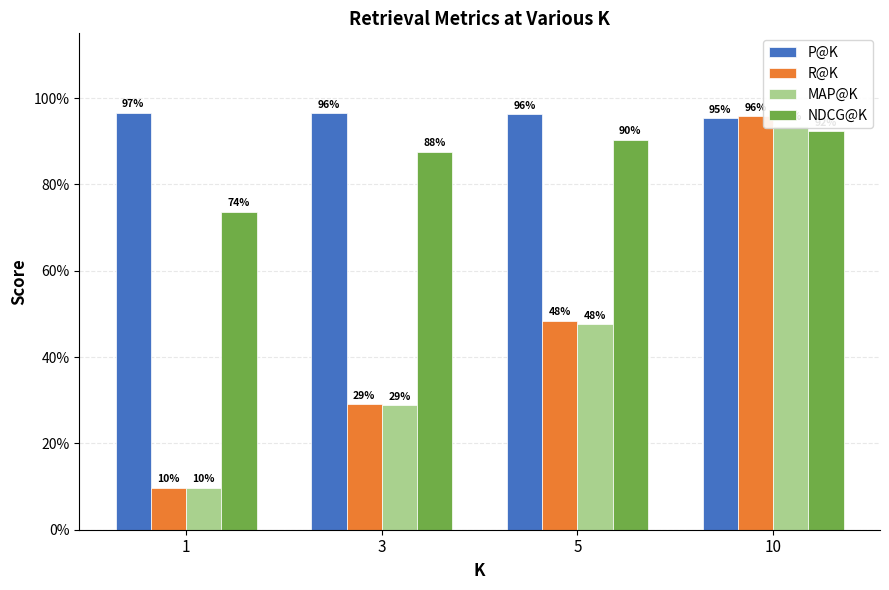

Which series has the largest total across all categories?

P@K